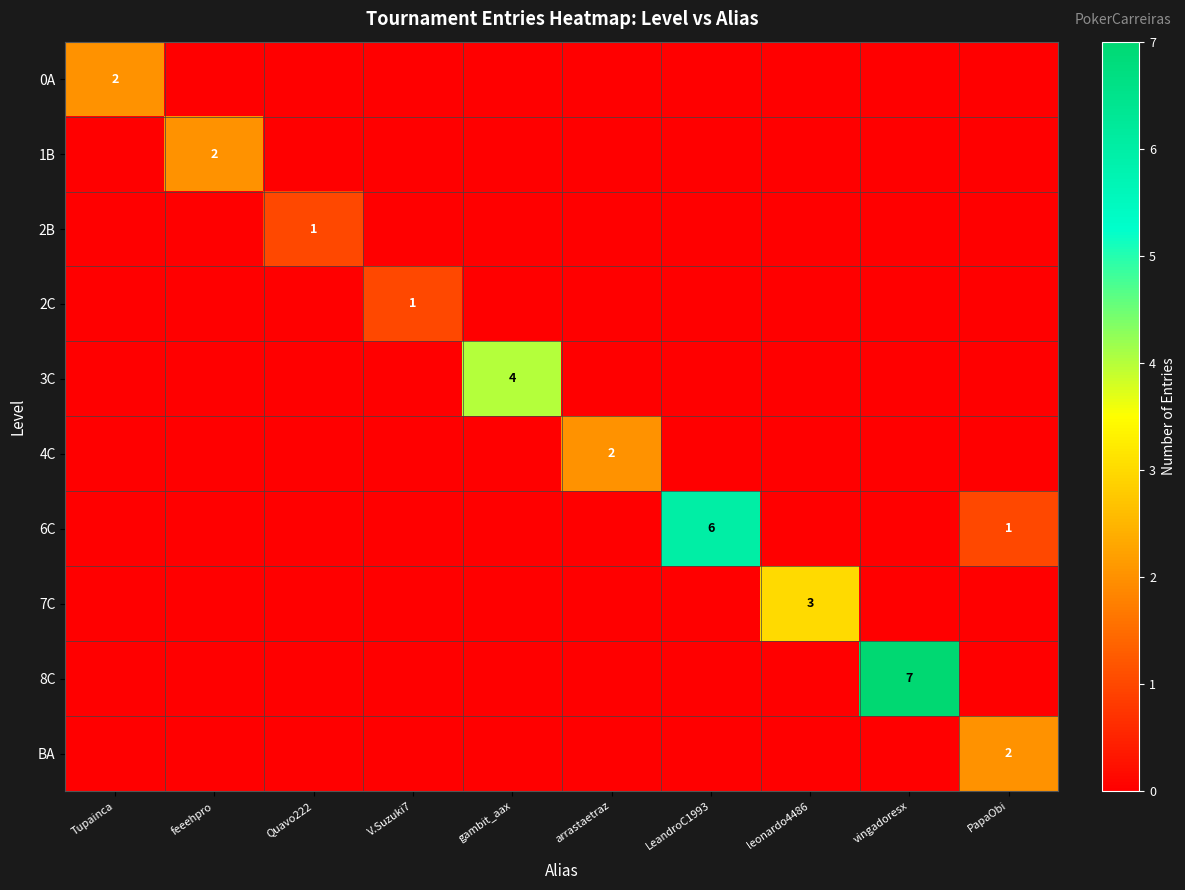

The value of 0A at Tupainca is 2. True or false?

True